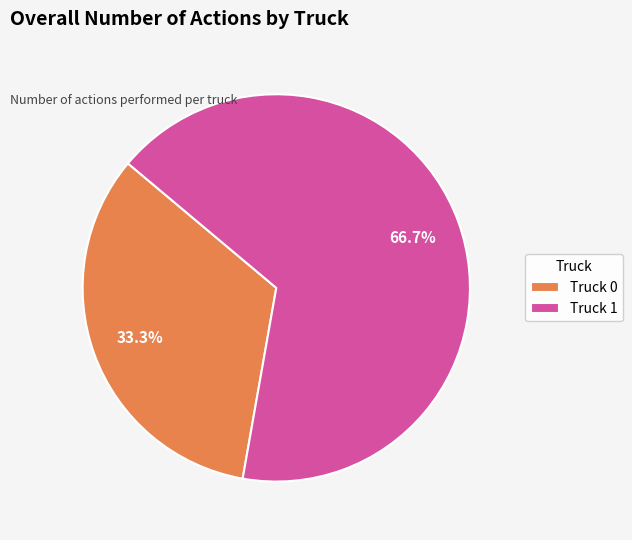

To the nearest percent, what is the average slice percentage?

50%